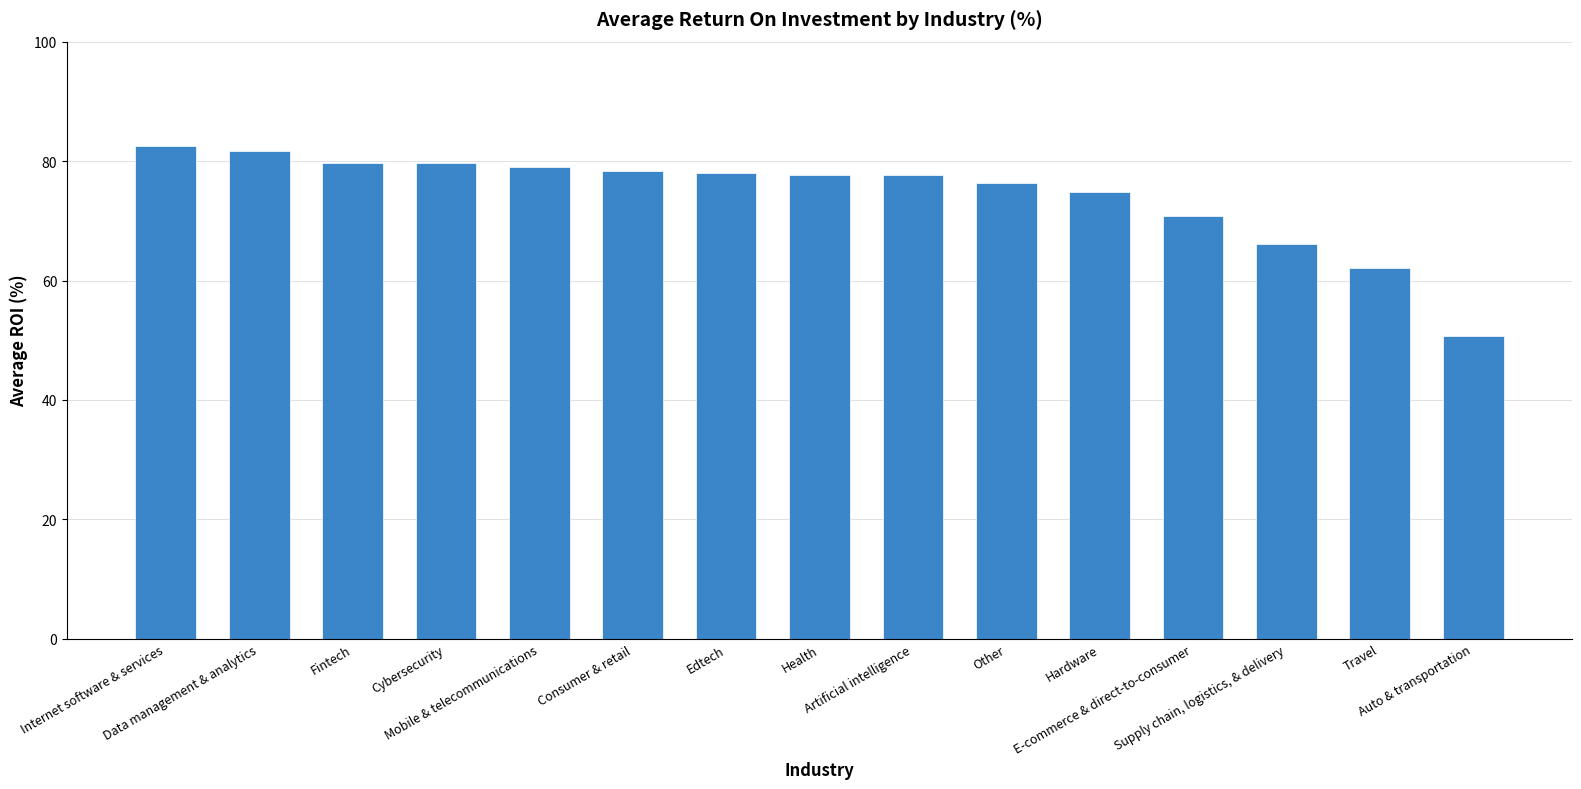

Which category has the lowest value across all series?

Auto & transportation